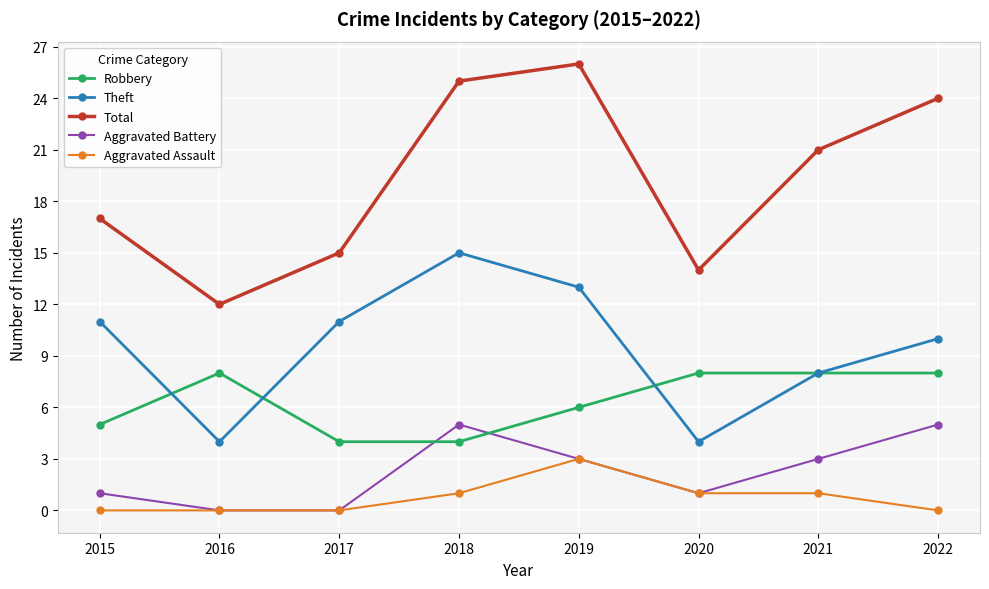

Rank the series by their maximum value, from lowest to highest.

Aggravated Assault, Aggravated Battery, Robbery, Theft, Total